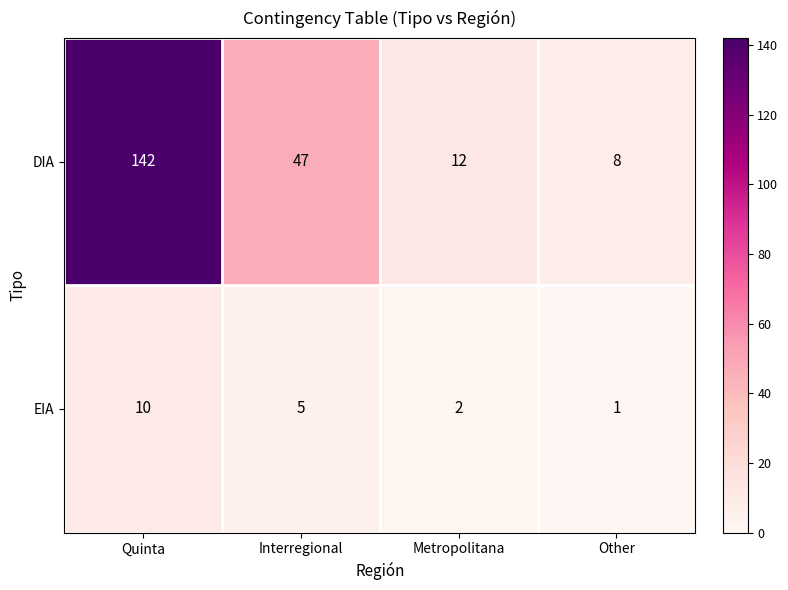

What is the difference between the EIA values at Quinta and Other?

9